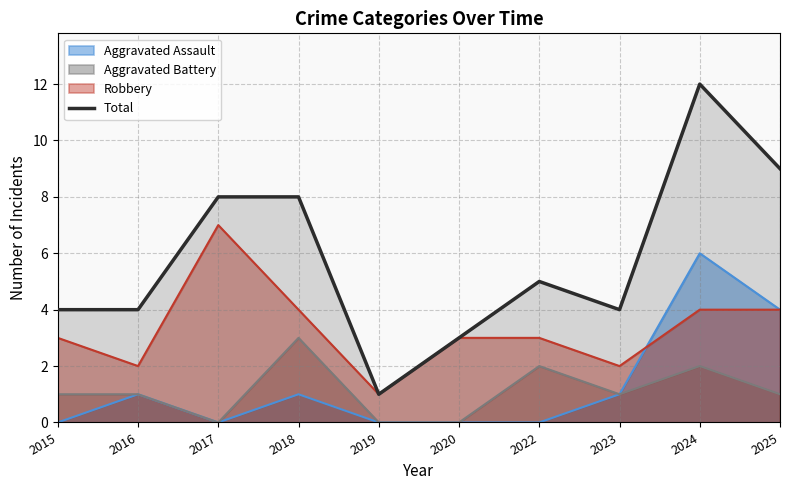

Reading right to left, extract all data points from this chart.

2025=9	2024=12	2023=4	2022=5	2020=3	2019=1	2018=8	2017=8	2016=4	2015=4